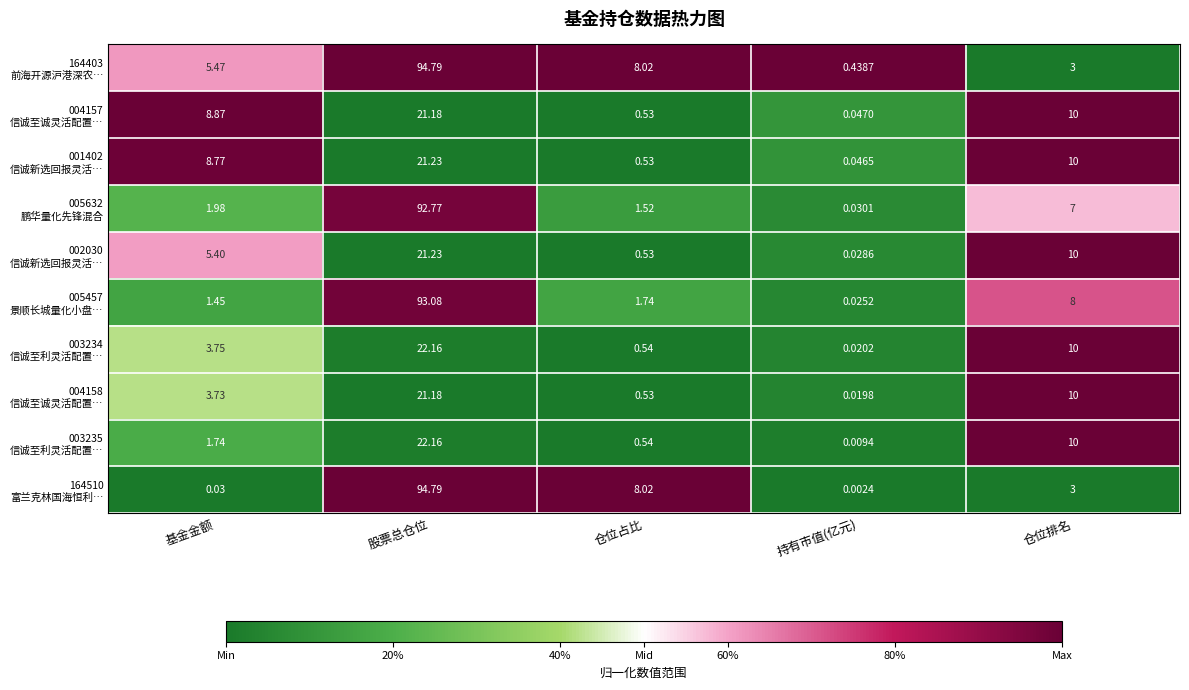

At which category is the sum across all series the highest?

股票总仓位